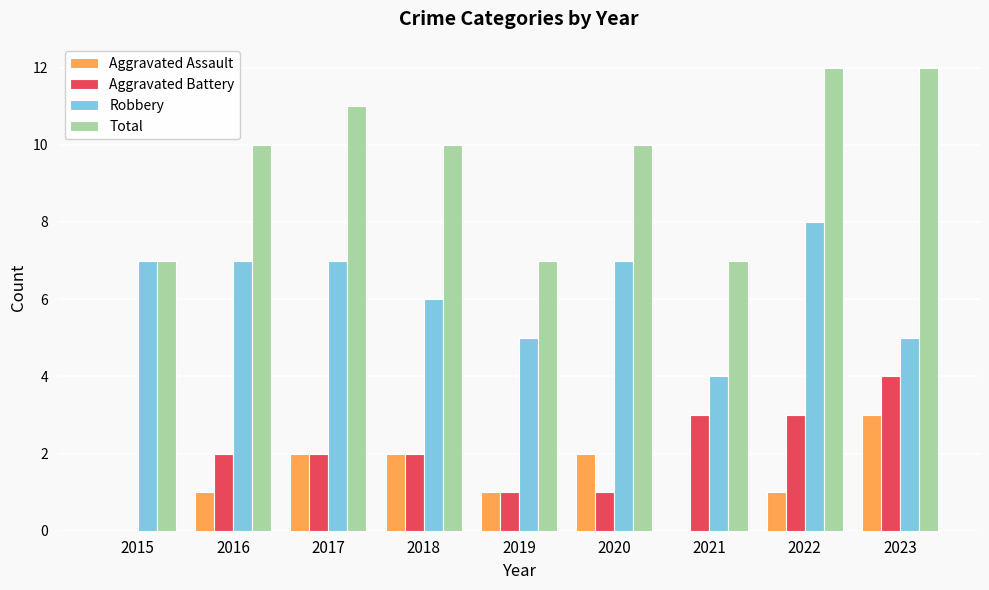

Which series changed the most between 2019 and 2022?

Total